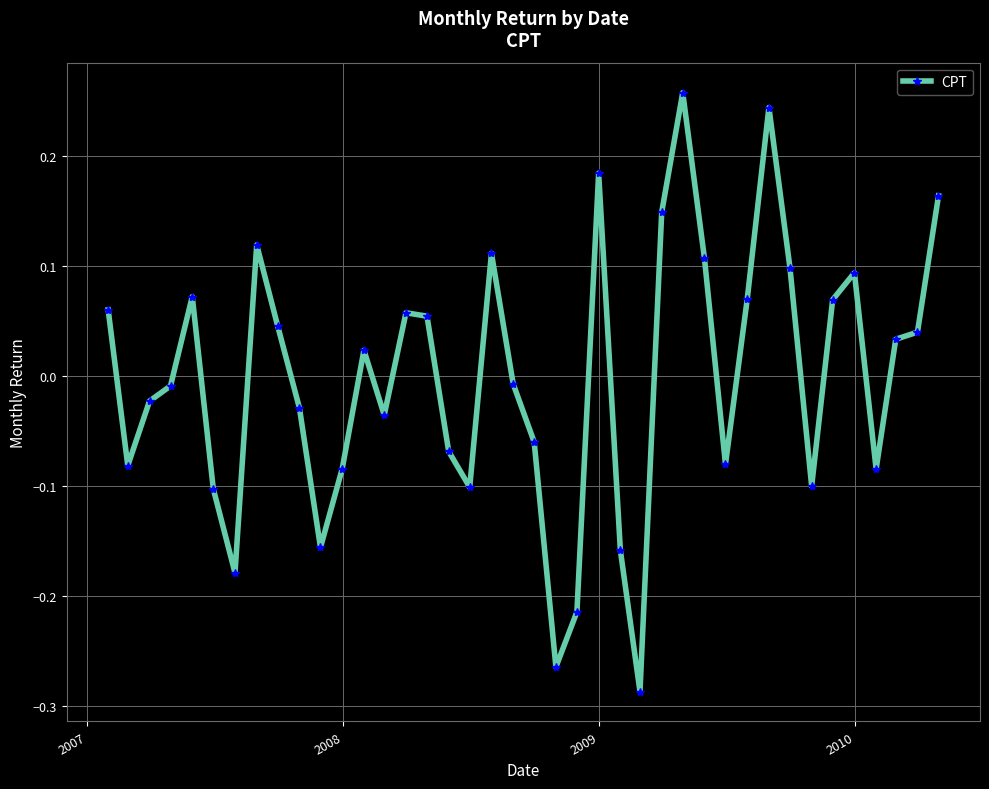

What is the difference between the maximum and minimum values?

0.5